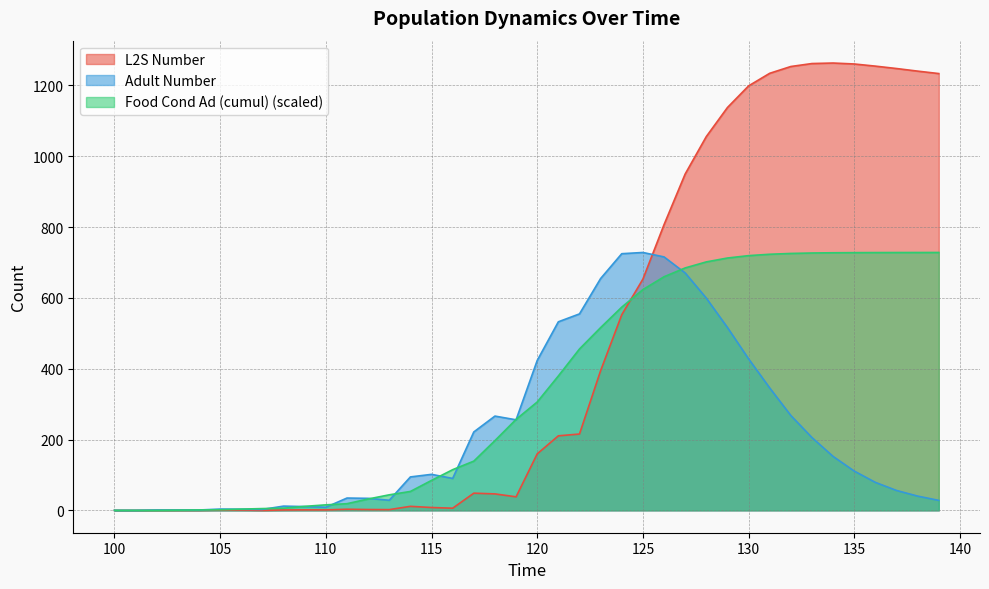

After their last crossing, which series has the higher values: L2S_n or Ad_n?

L2S_n